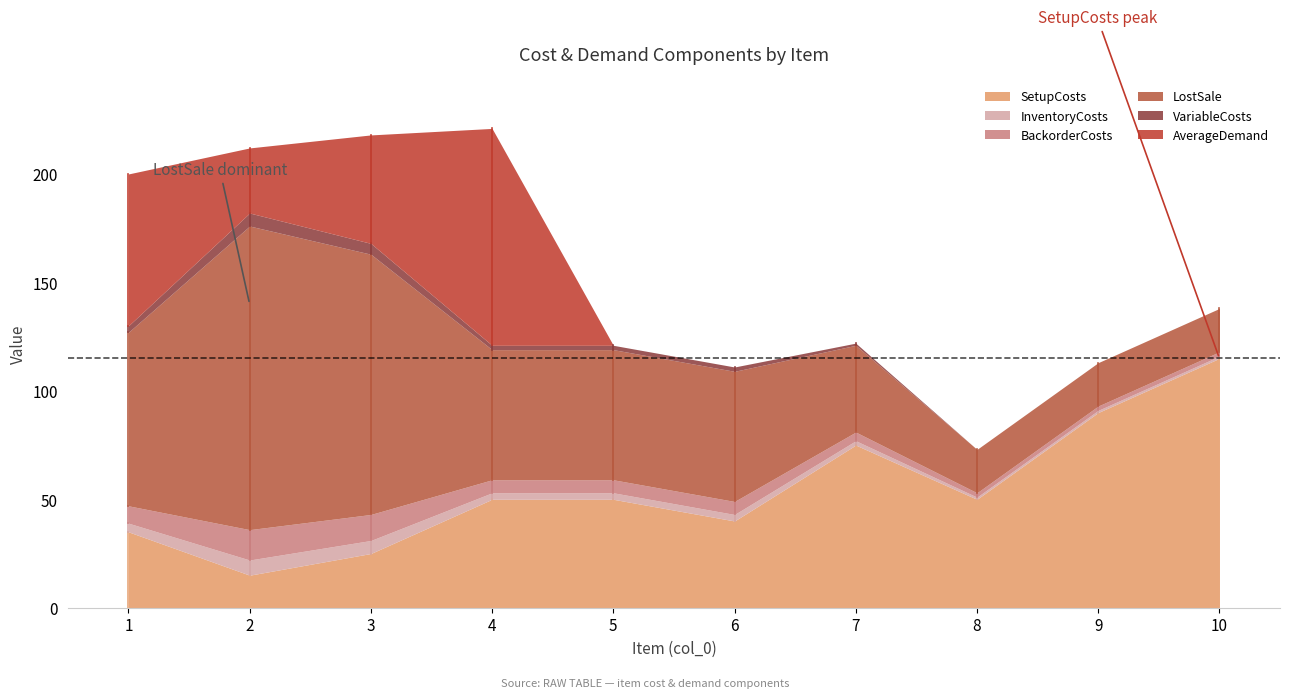

Does the chart have visible grid lines?

No